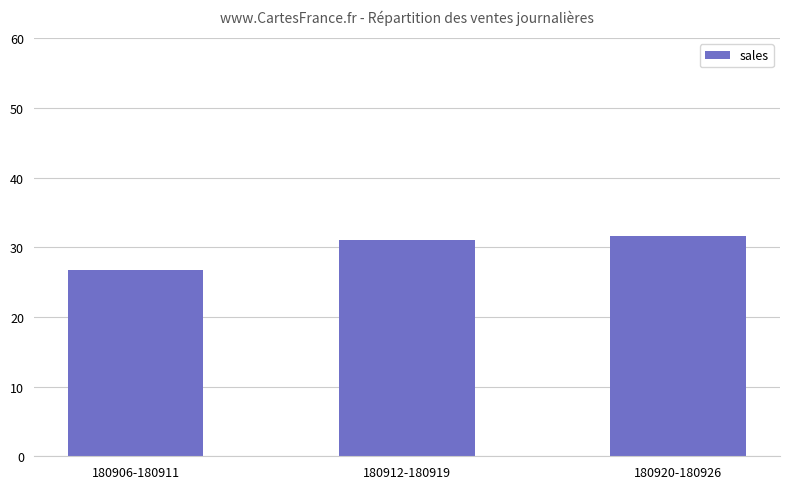

What is the value of the 1st bar from the left?

26.8